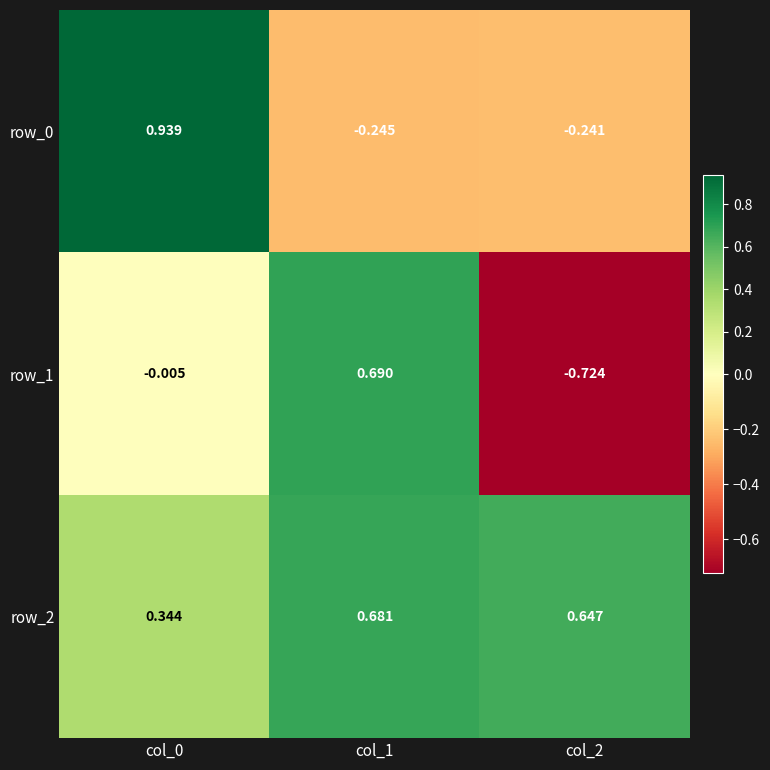

Where does the row_1 series first go above 0?

col_1